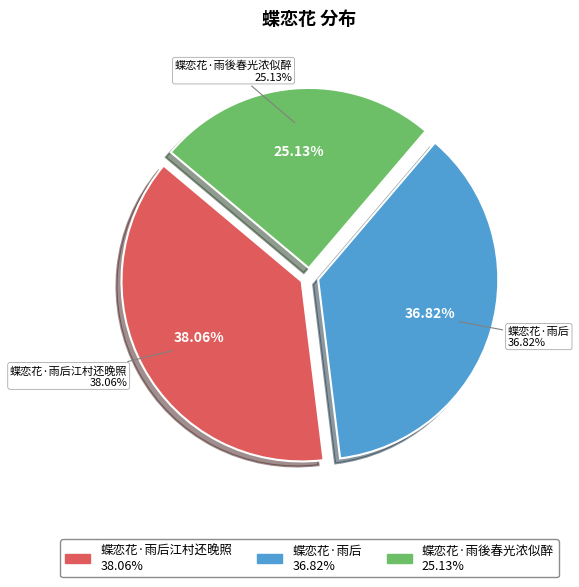

What is the largest slice in the pie chart?

蝶恋花·雨后江村还晚照